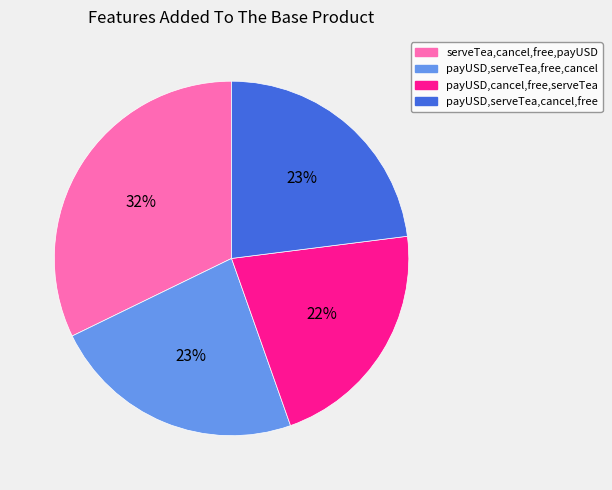

To the nearest percent, what percentage of the pie is payUSD,serveTea,cancel,free?

23%